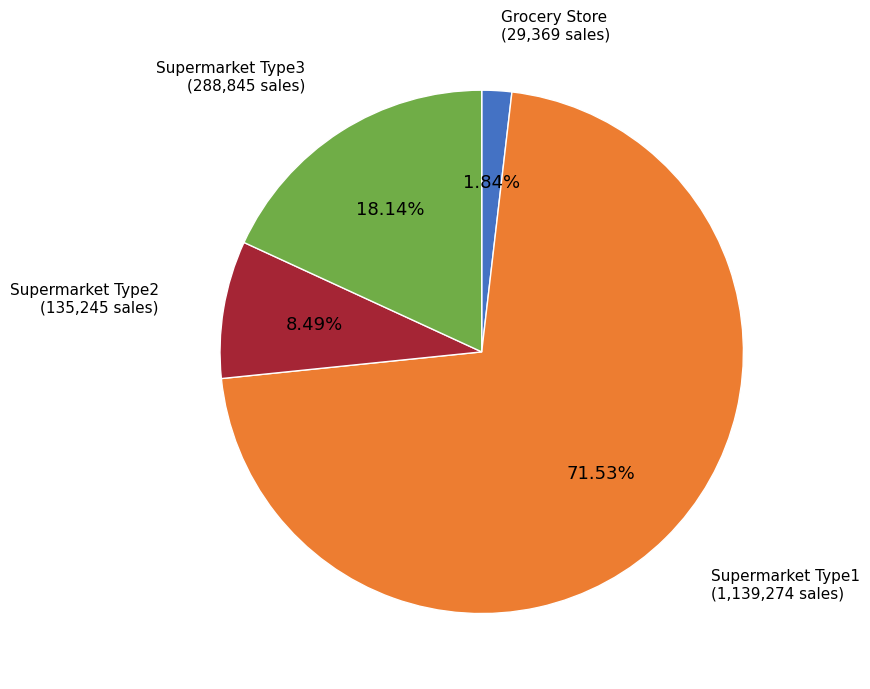

Is there a majority slice in this chart?

Yes